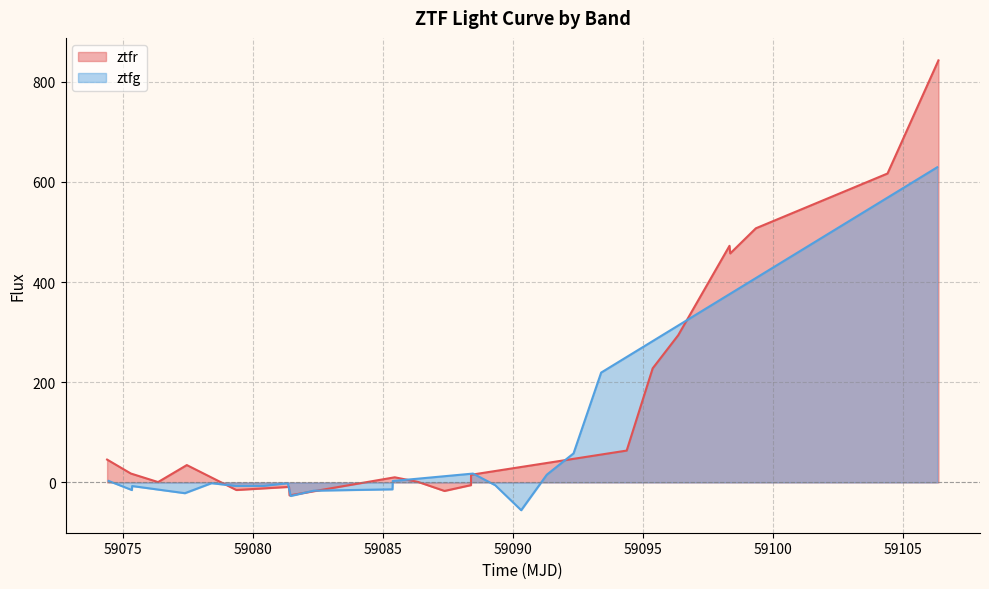

What is the minimum value for ztfr?

-25.9